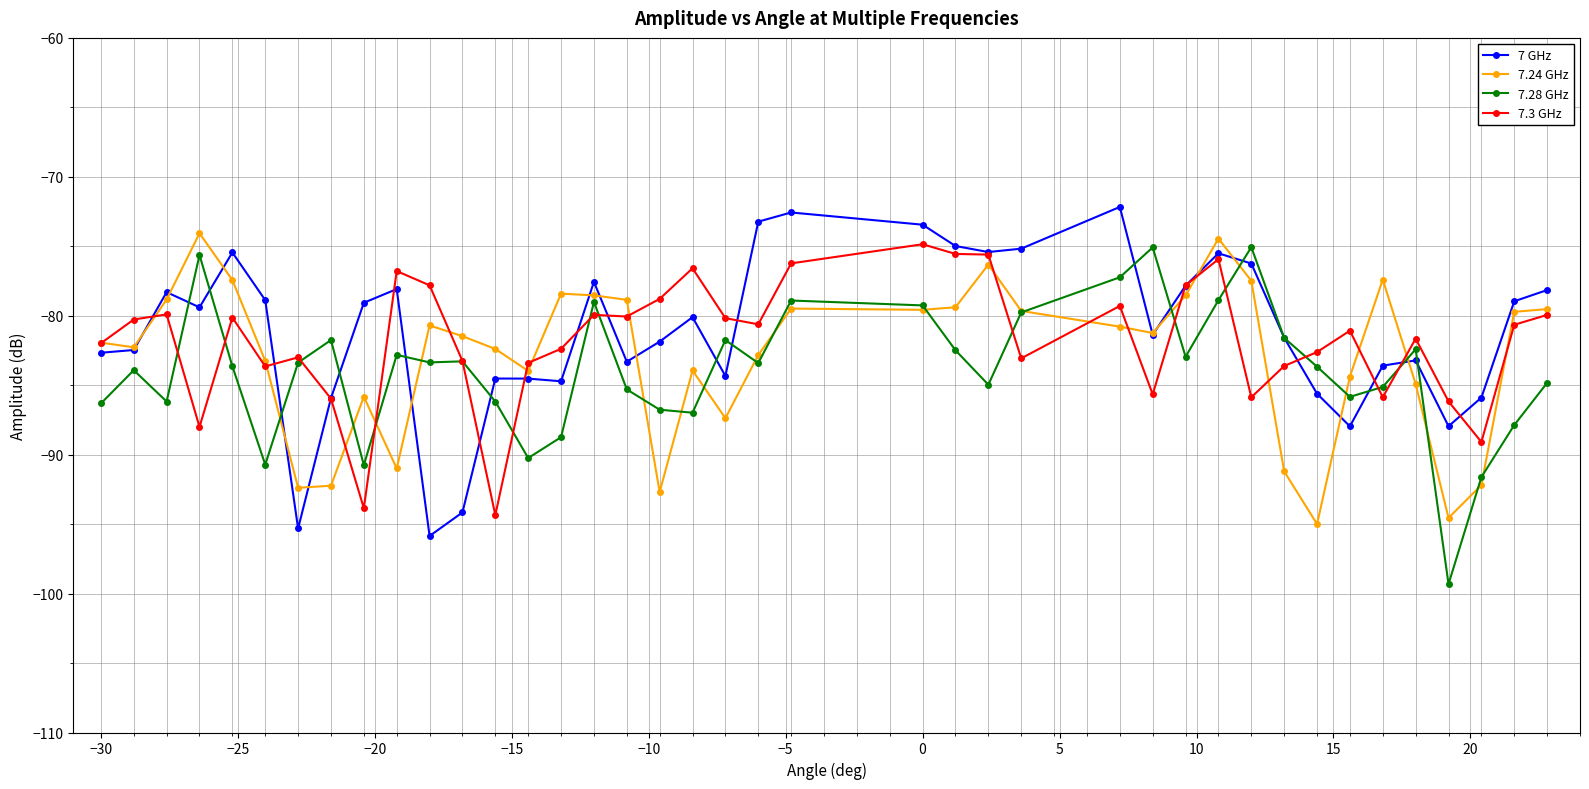

What is the value of the 7.24 GHz point at the 12th from the left?

-81.5